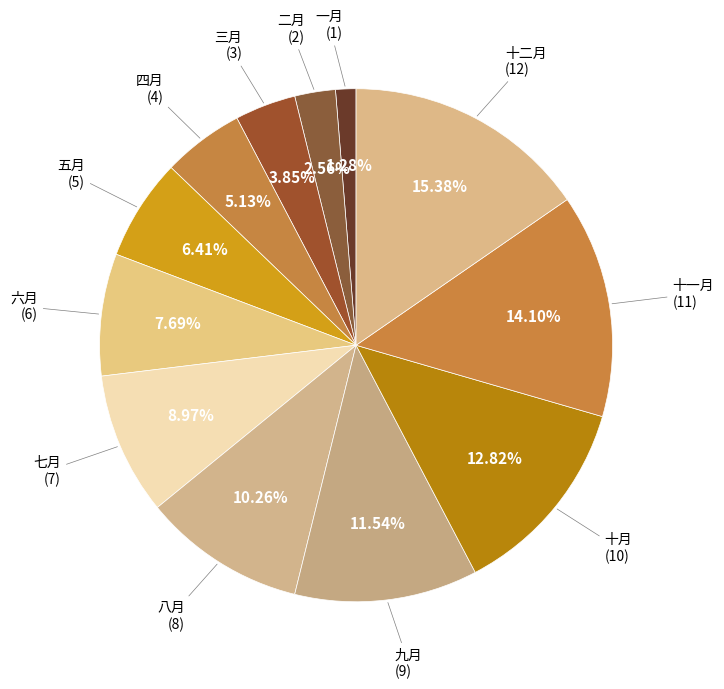

How many slices are in this pie chart?

12